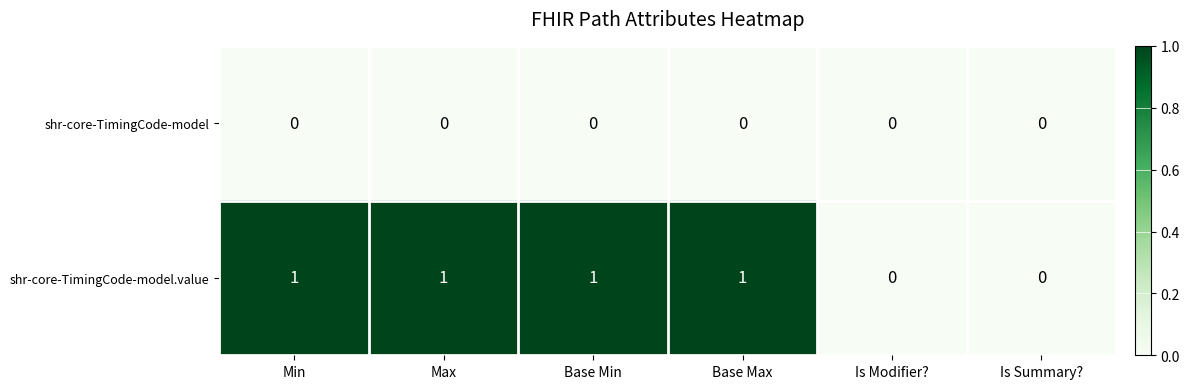

True or false: shr-core-TimingCode-model has a value of 0 at Base Min.

True